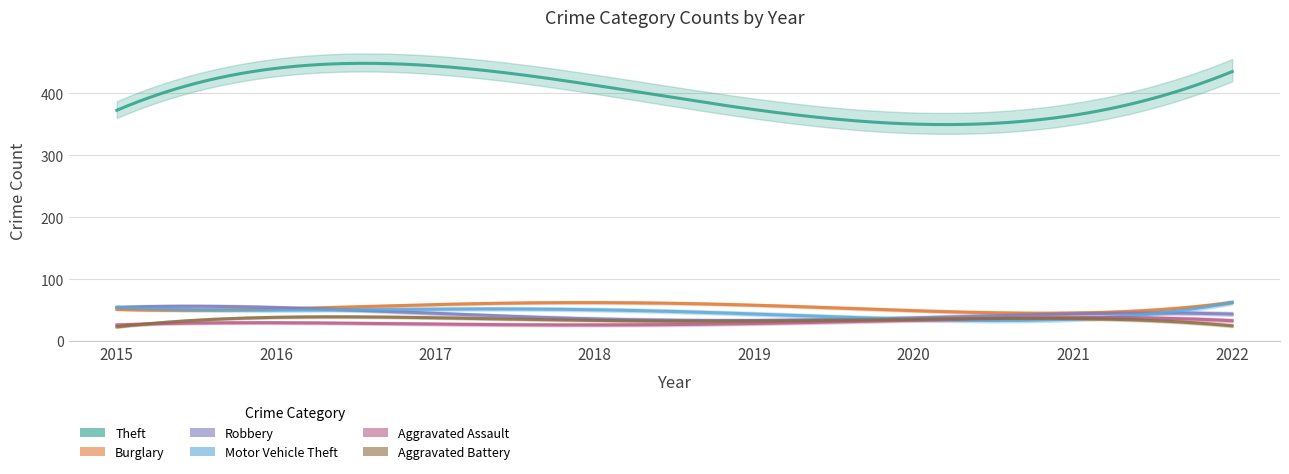

What is the sum of all Burglary values?

438